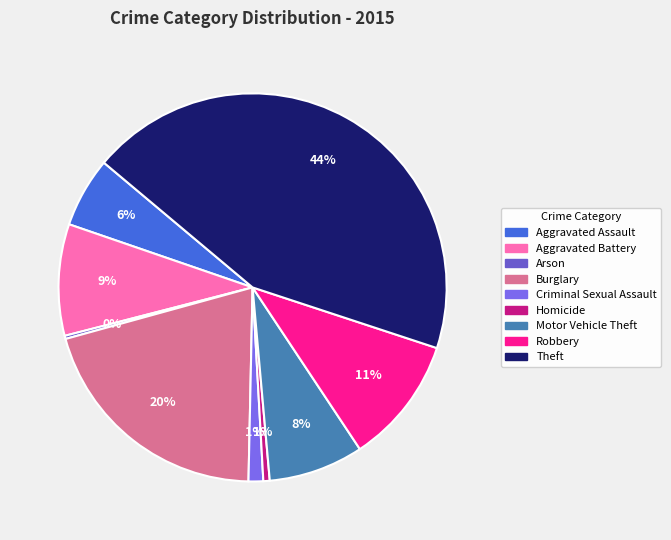

What percentage is the Burglary slice, to the nearest percent?

20%